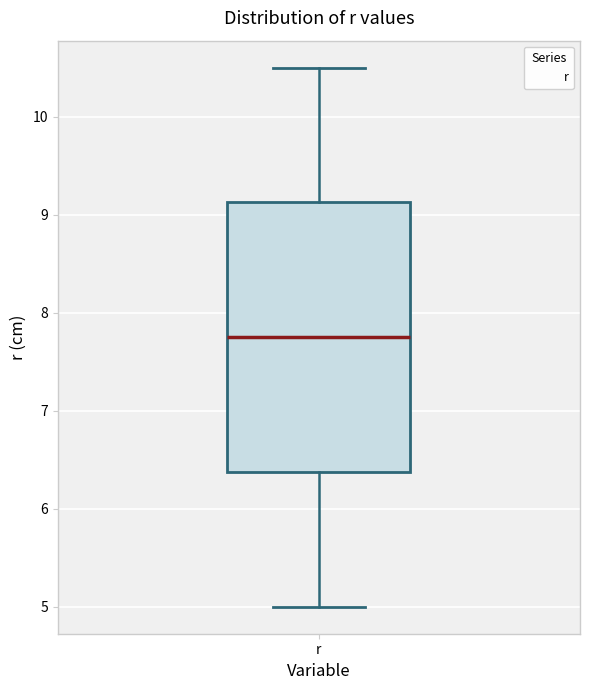

Read this box plot against the y-axis: the position of the median line, the range covered by the box, and the ends of both whiskers. The values are not printed on the chart, so give them approximately, as read against the axis.

median 7.8, box 6.4 to 9.1, whiskers 5.0 to 10.5